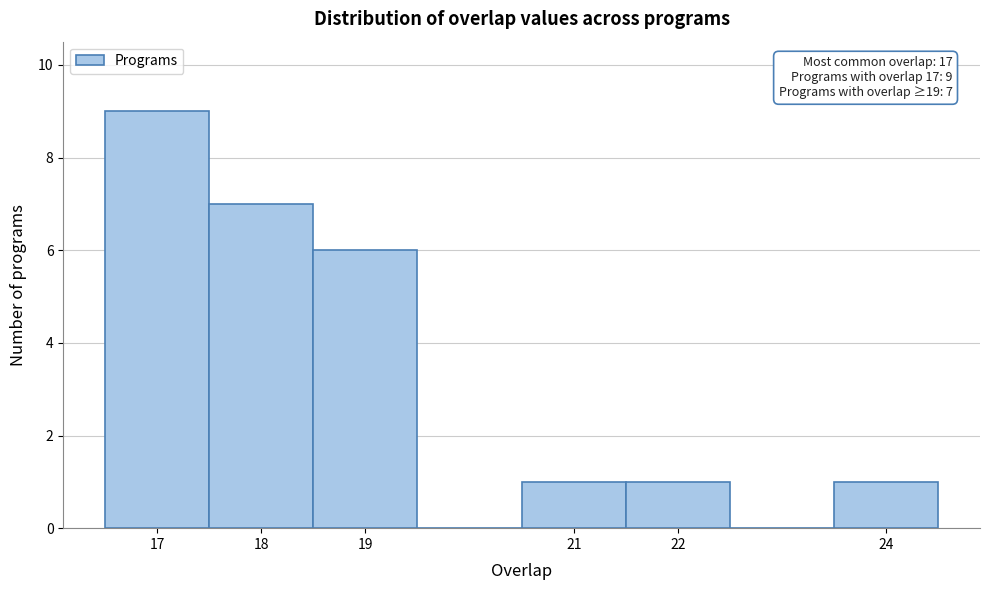

Over which range of the x-axis is the bar tallest?

16.5 to 17.5